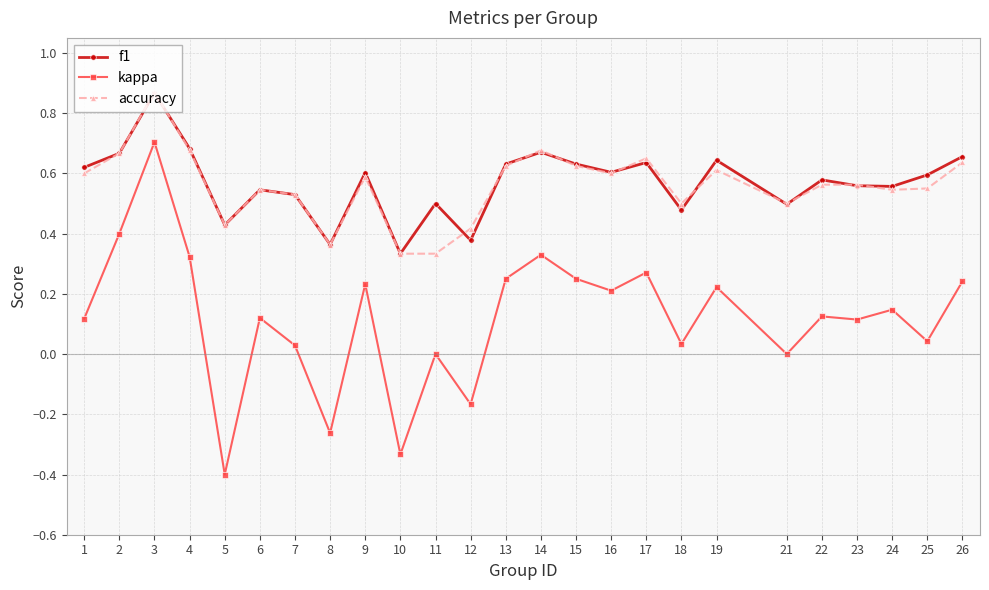

True or false: accuracy and kappa intersect in this chart.

False